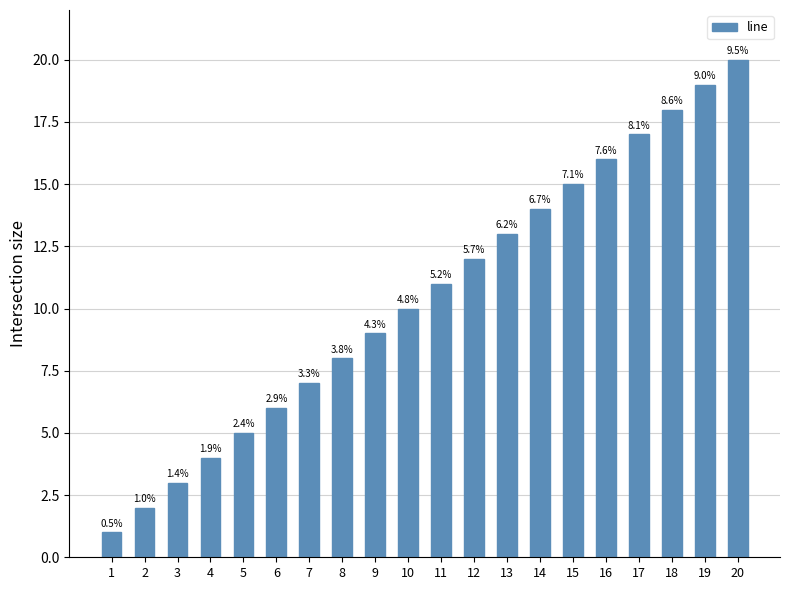

What is the average value?

10